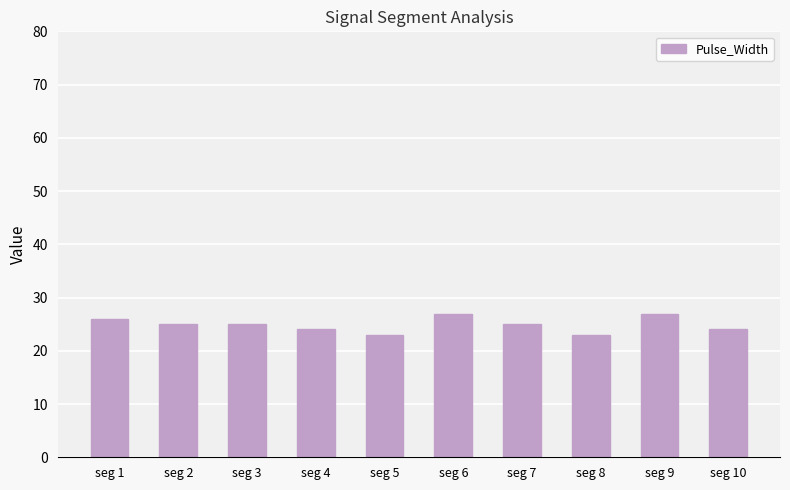

Reading right to left, list all the values displayed in this chart.

seg 10=24	seg 9=27	seg 8=23	seg 7=25	seg 6=27	seg 5=23	seg 4=24	seg 3=25	seg 2=25	seg 1=26